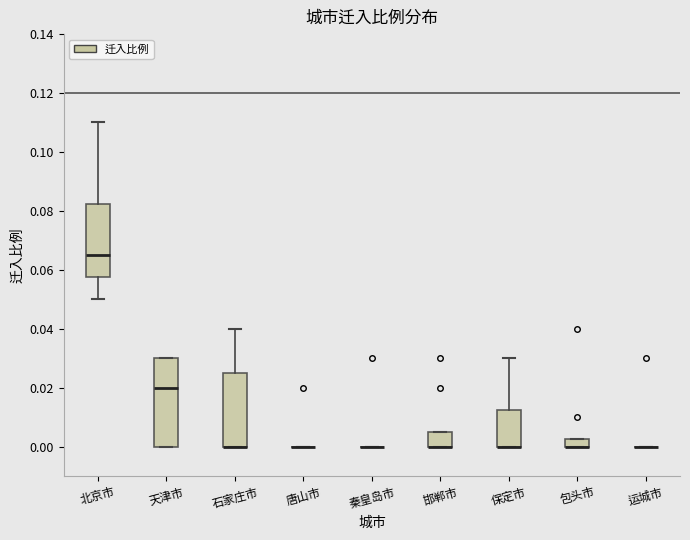

Where is the upper edge of the box for 包头市 on the y-axis? The values are not printed on the chart, so give them approximately, as read against the axis.

0.002